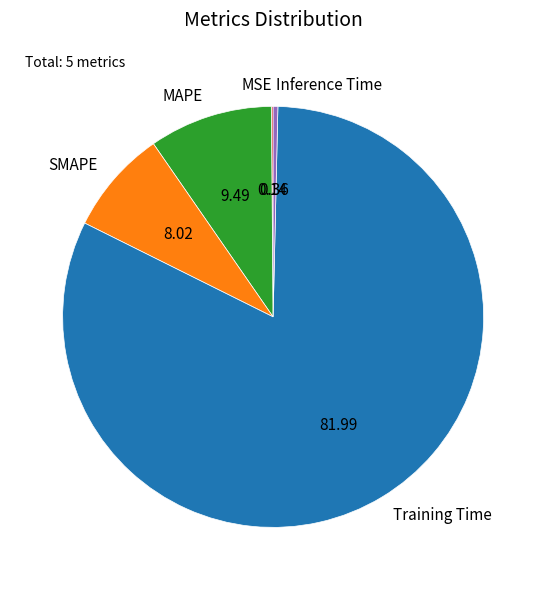

Is the sum of Training Time and Inference Time greater than half?

Yes